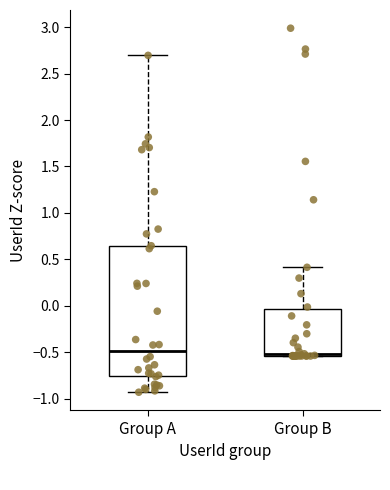

Reading left to right, read every box against the y-axis: the position of its median line, the range the box covers, and the ends of its whiskers. The values are not printed on the chart, so give them approximately, as read against the axis.

Group A: median -0.50, box -0.75 to 0.65, whiskers -0.95 to 2.70
Group B: median -0.50, box -0.55 to -0.05, whiskers -0.55 to 0.40